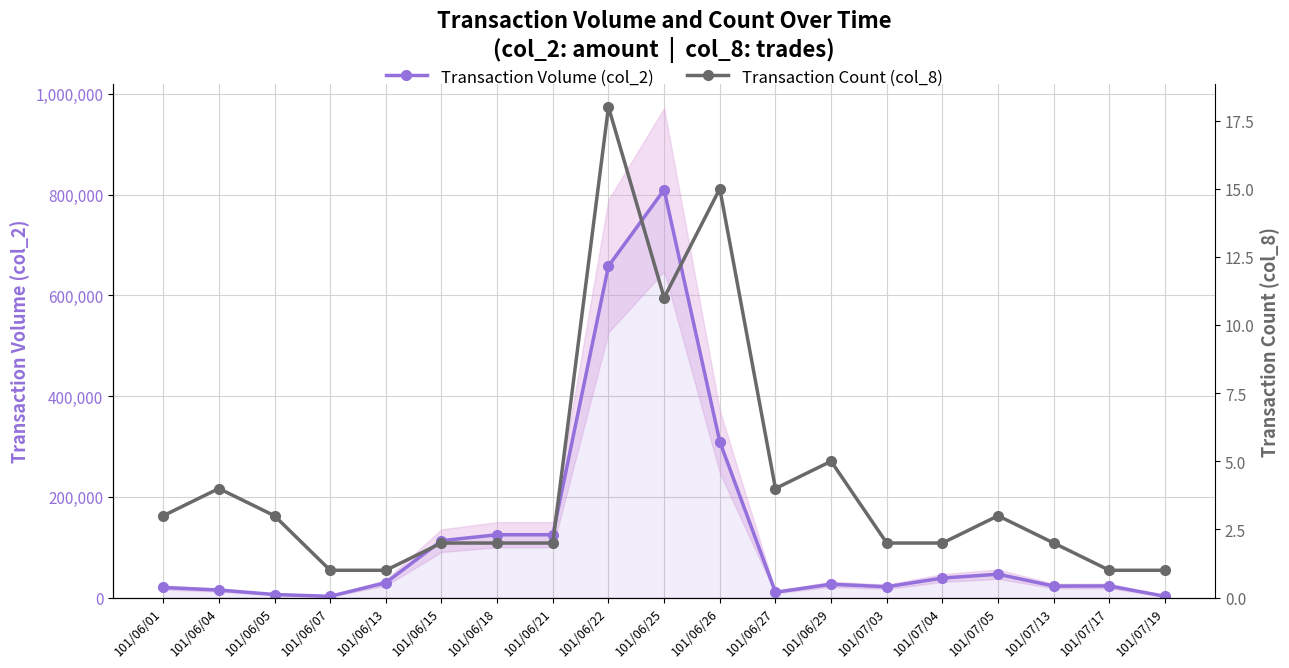

What is the highest value of the Transaction Volume (col_2) series?

809580